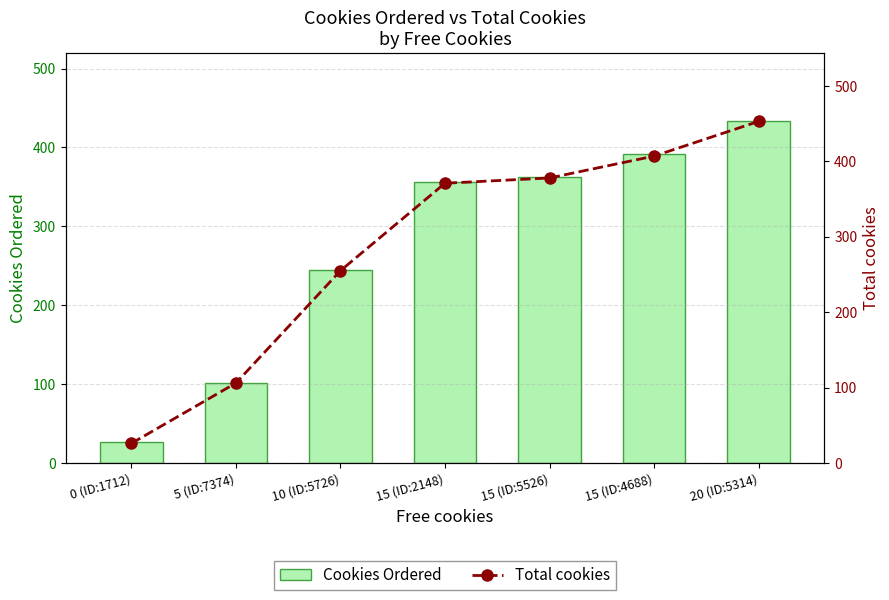

At which label does Cookies Ordered first exceed 356?

15 (ID:5526)